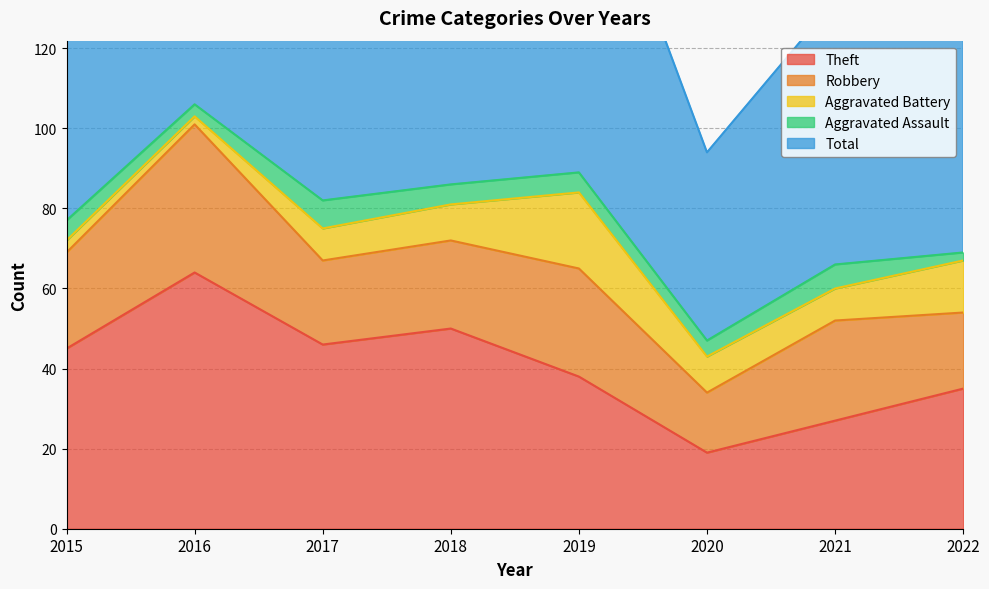

Rank the categories by Robbery value from lowest to highest.

2020, 2022, 2017, 2018, 2015, 2021, 2019, 2016